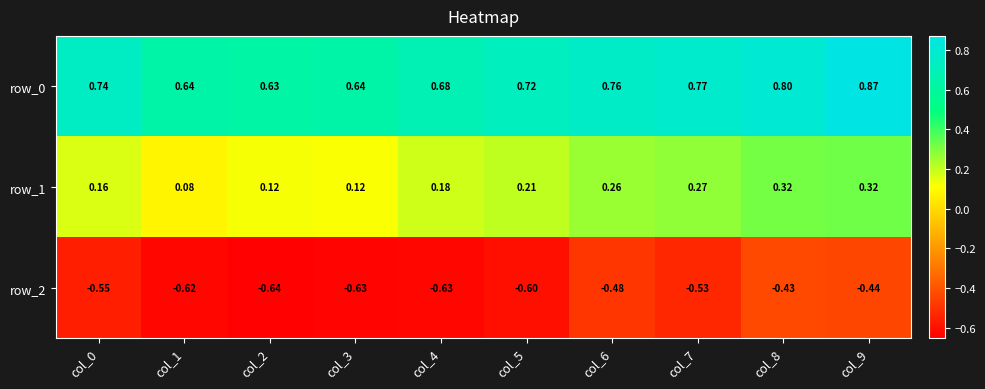

Which series changed the most between col_4 and col_7?

row_2